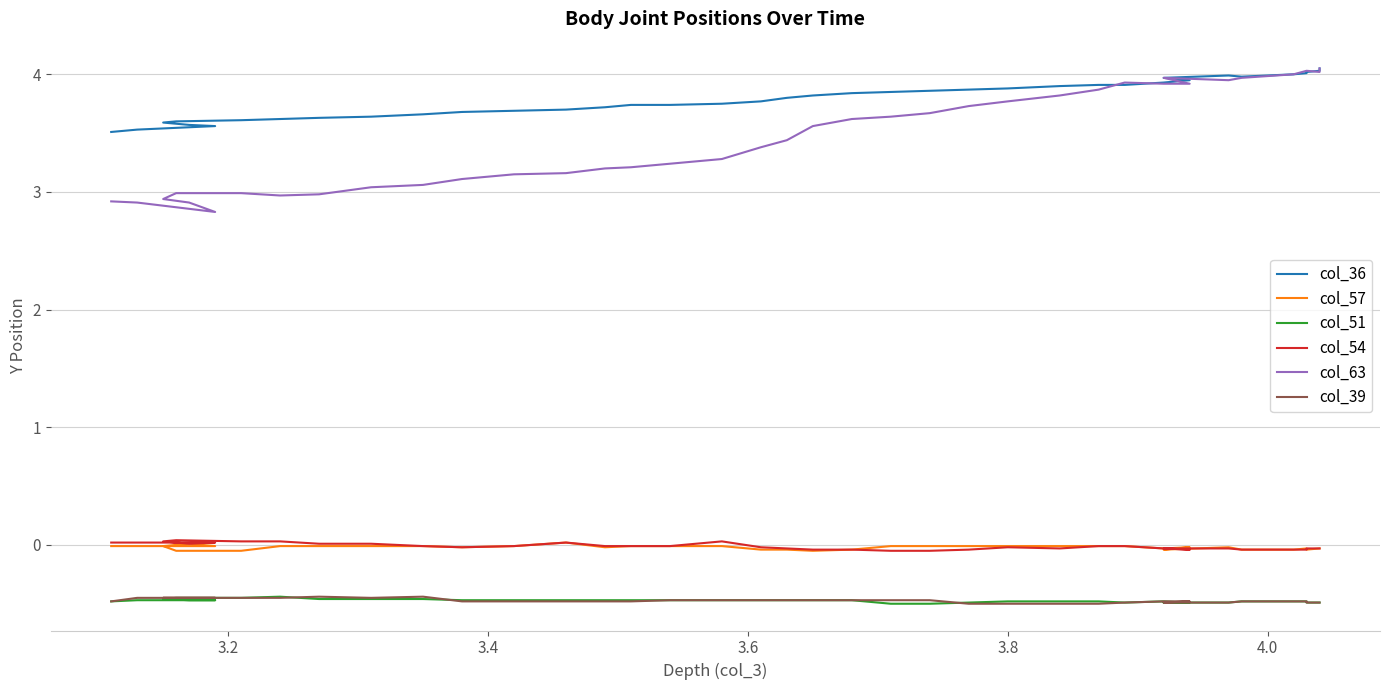

Does the chart have visible grid lines?

Yes